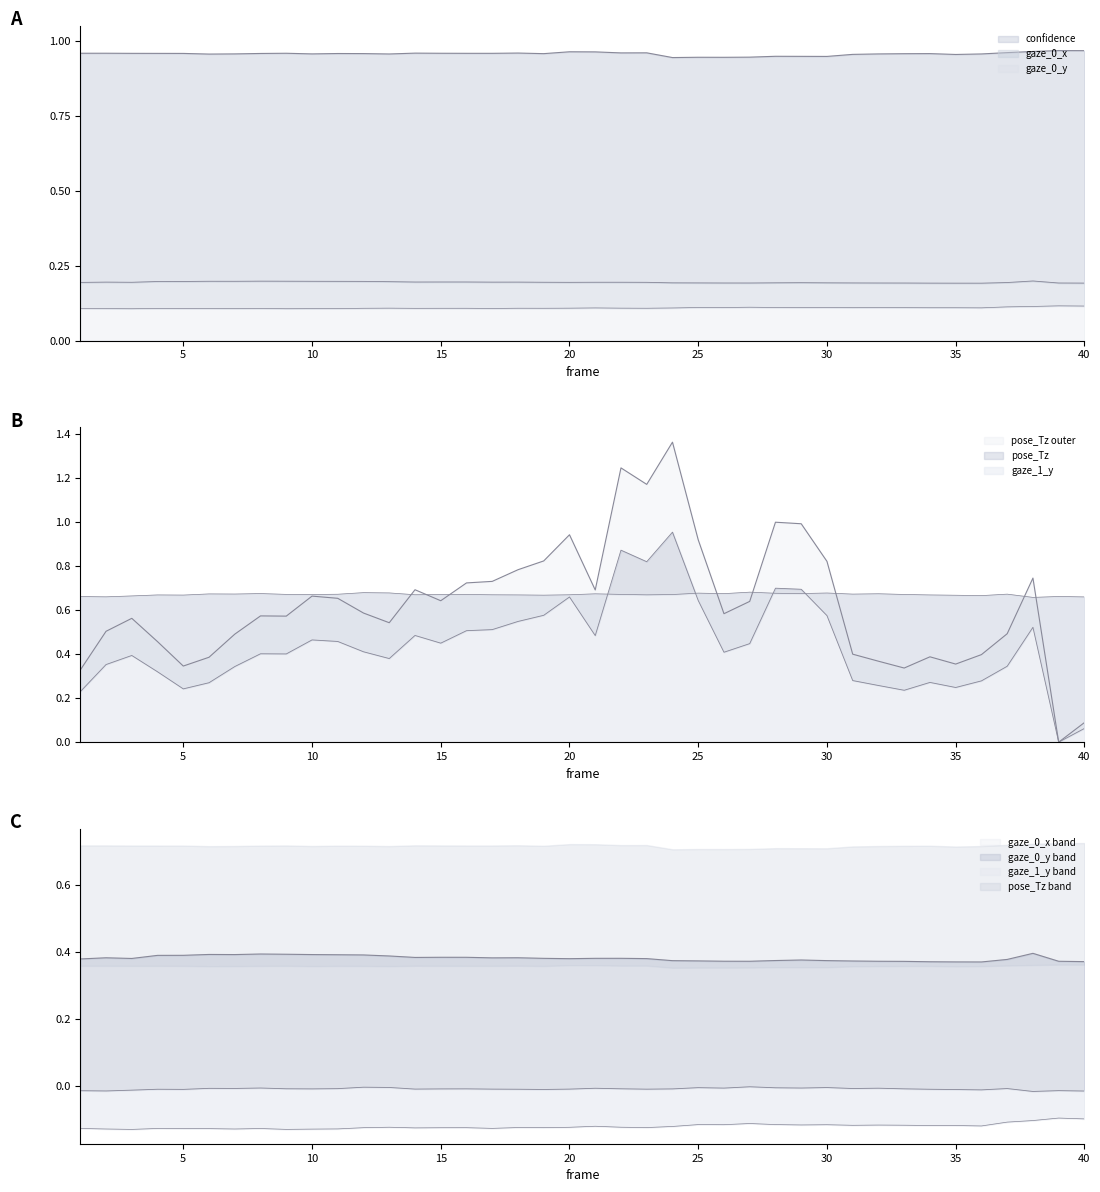

Which category has the highest value in the gaze_1_y series?

27